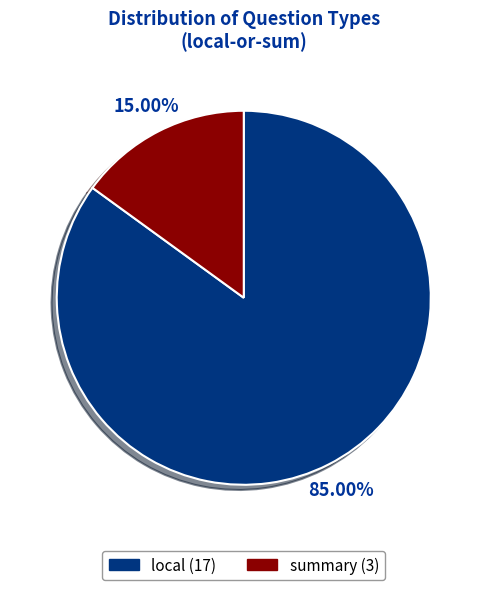

Does summary represent more than half of the total?

No